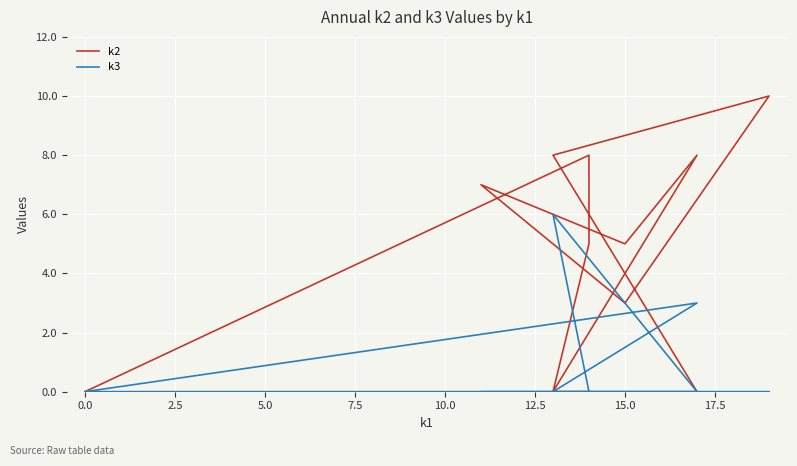

Count the k2 values in the range 0 to 8.

11